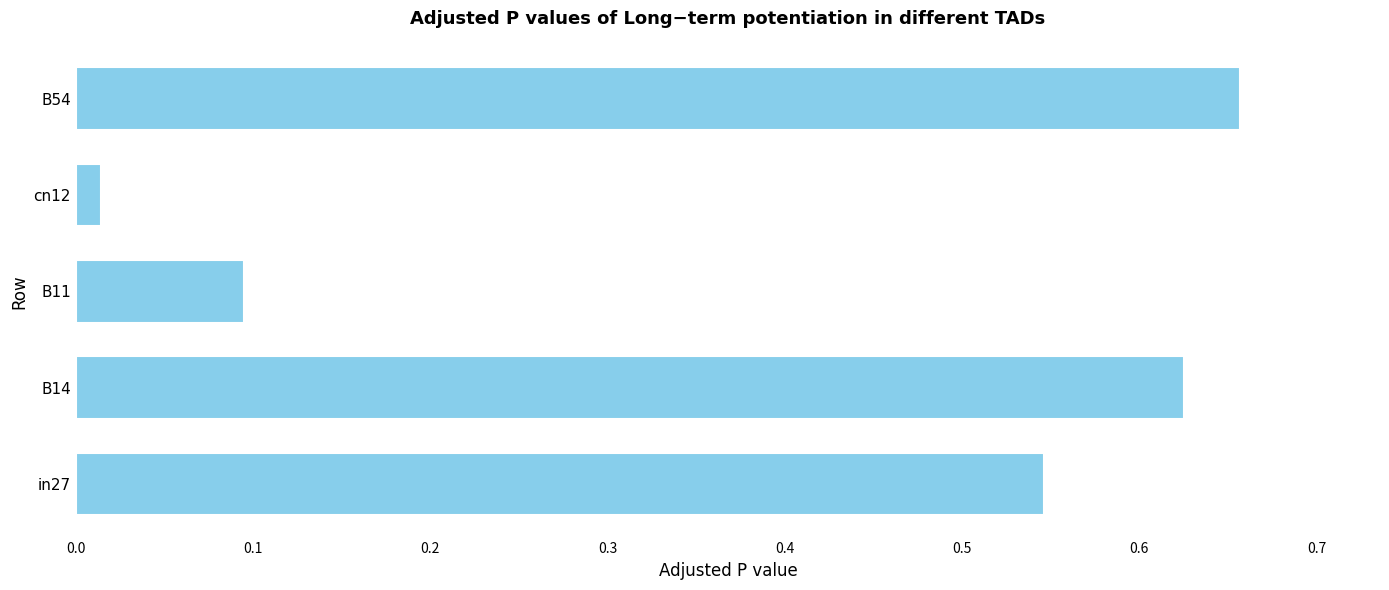

At which category does the chart reach its minimum across all series?

cn12